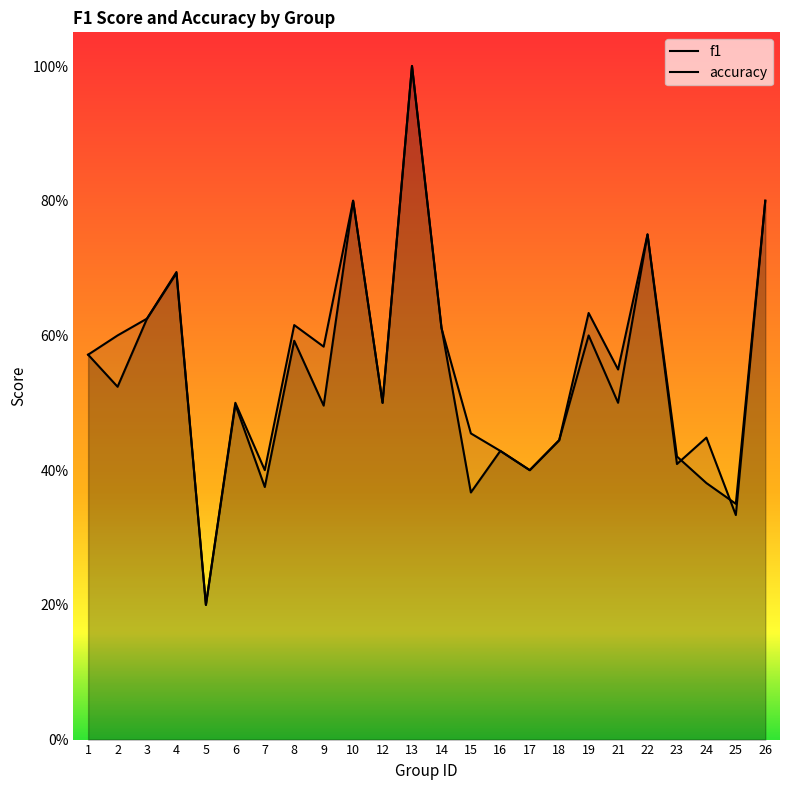

The value of f1 at 7 is 0.4. True or false?

True